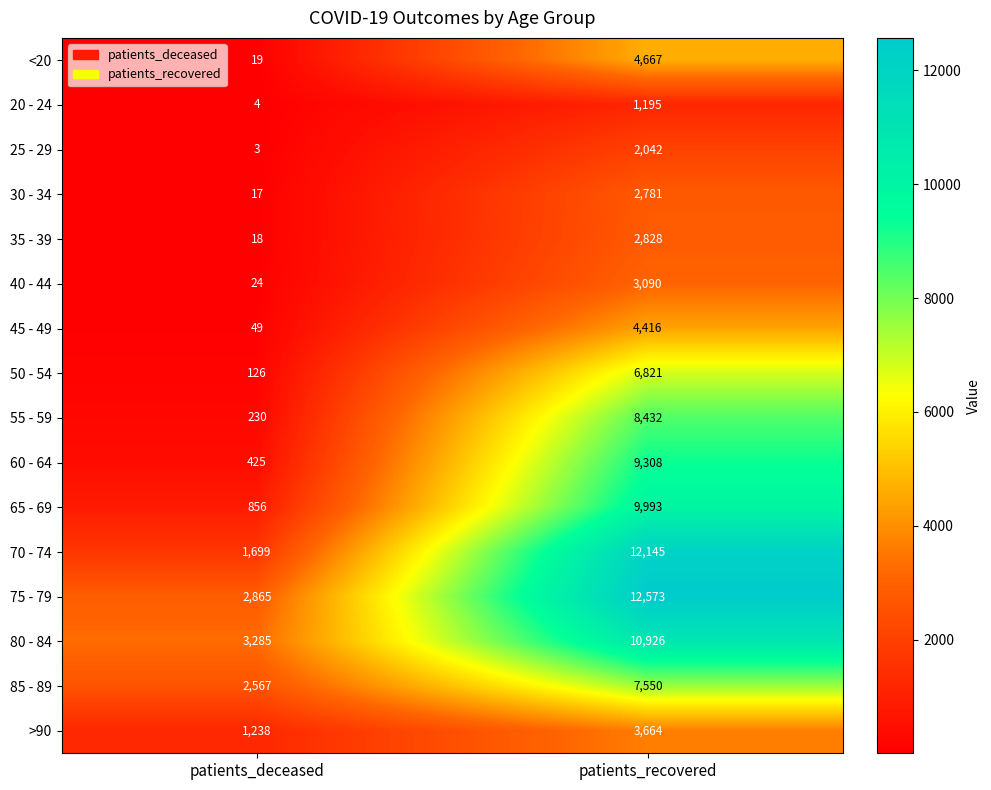

Between patients_deceased and patients_recovered, which series saw the biggest shift?

70 - 74